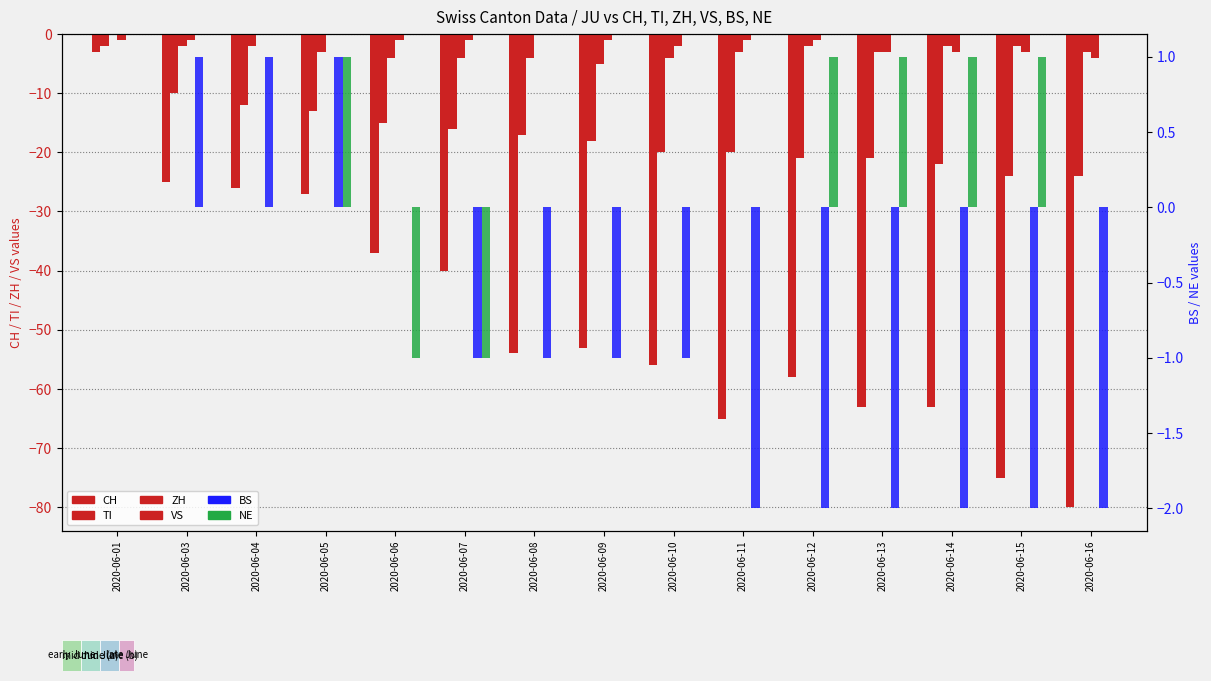

Where is BS nearest to the value 0?

2020-06-01